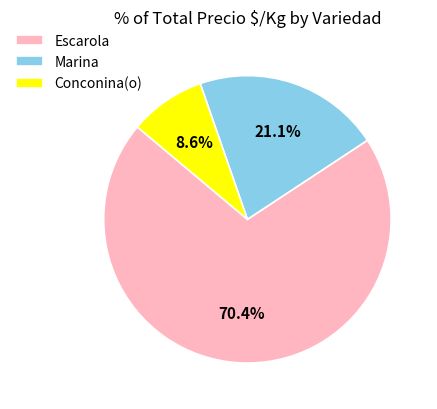

What percentage do Conconina(o) and Escarola together represent?

78.9%